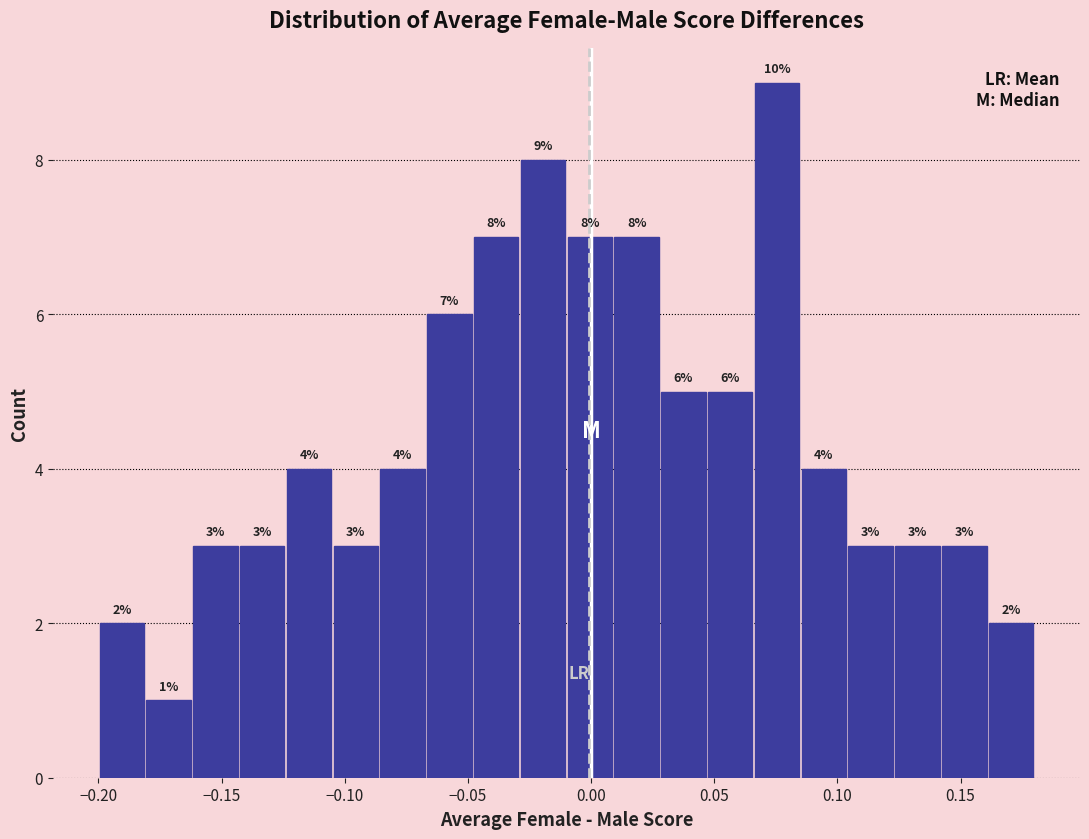

Around what value on the x-axis is the tallest bar? Give the approximate position of its centre, as read against the axis.

0.075